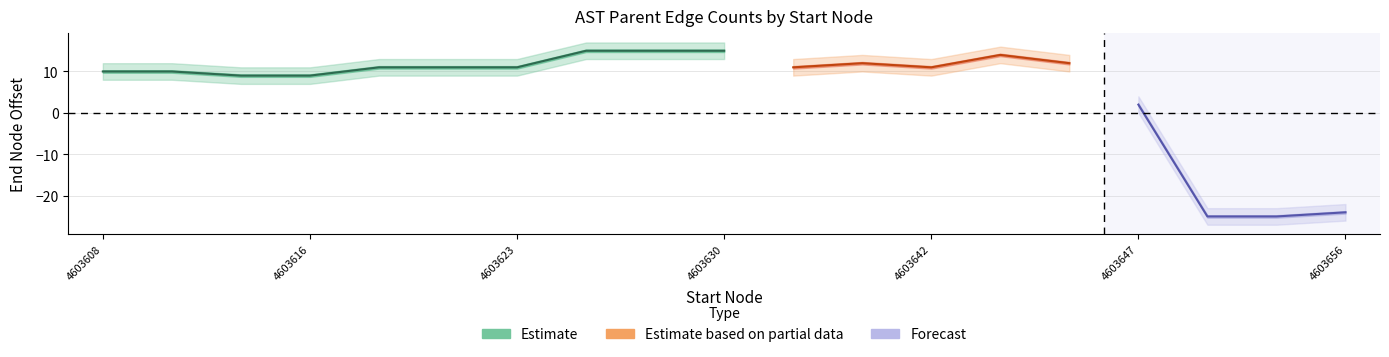

Is it true that start equals 4603609 at 4603609?

True